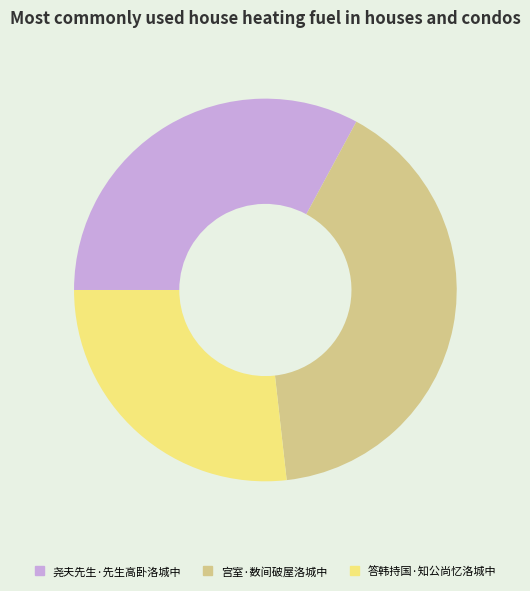

Does 答韩持国·知公尚忆洛城中 account for over 50% of the chart?

No